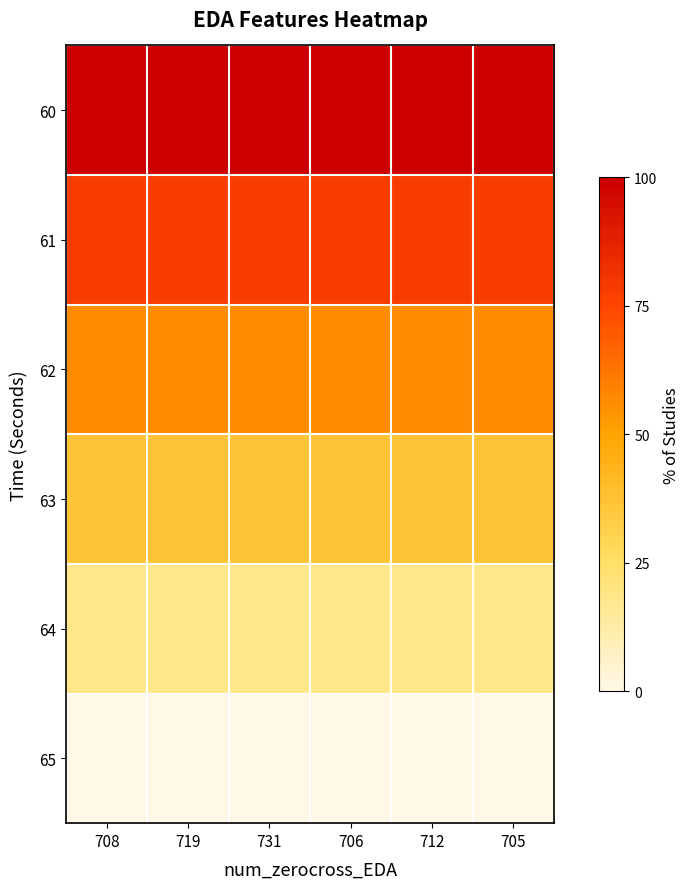

Reading right to left, extract all data points from this chart.

60: 705=100.0	712=100.0	706=100.0	731=100.0	719=100.0	708=100.0
61: 705=77.6	712=77.6	706=77.6	731=77.6	719=77.6	708=77.6
62: 705=56.6	712=56.6	706=56.6	731=56.6	719=56.6	708=56.6
63: 705=36.8	712=36.8	706=36.8	731=36.8	719=36.8	708=36.8
64: 705=18.0	712=18.0	706=18.0	731=18.0	719=18.0	708=18.0
65: 705=0.0	712=0.0	706=0.0	731=0.0	719=0.0	708=0.0